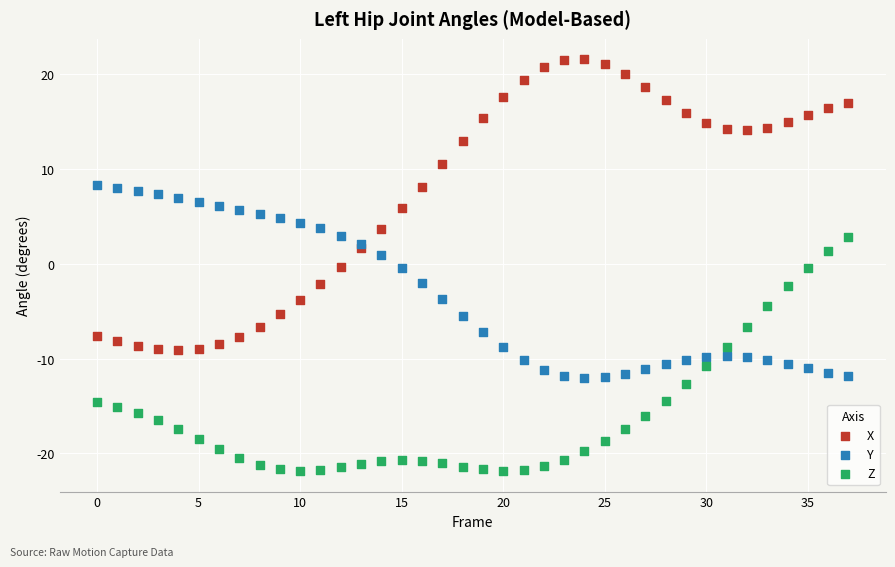

Which series reaches the maximum Y coordinate?

X